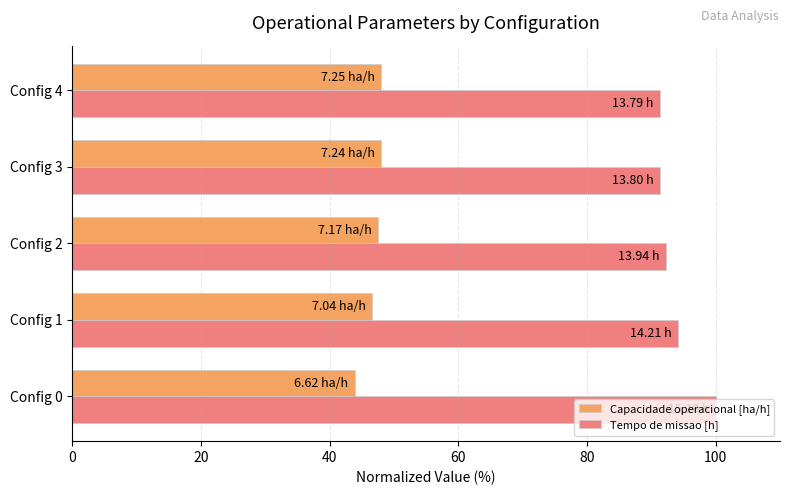

What is the sum of the Capacidade operacional [ha/h] values at Config 3 and Config 4?

96.0